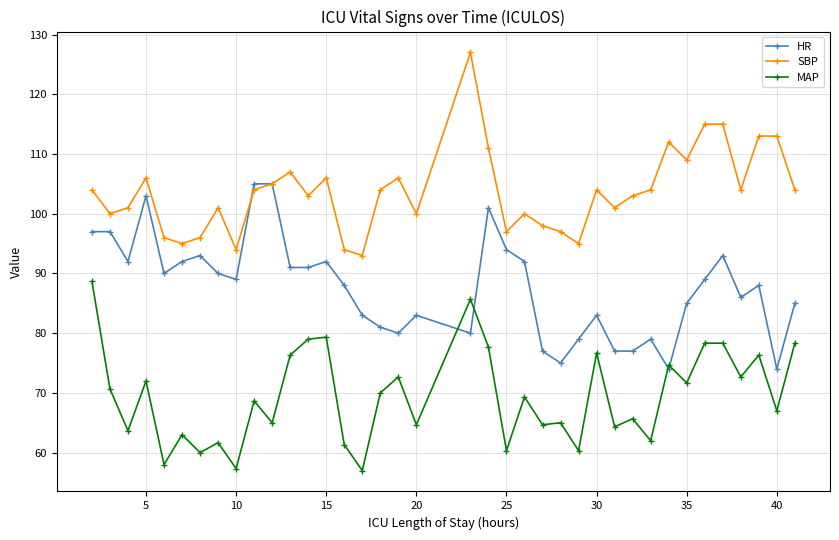

What is the difference between the second highest and minimum values in the HR series?

31.0